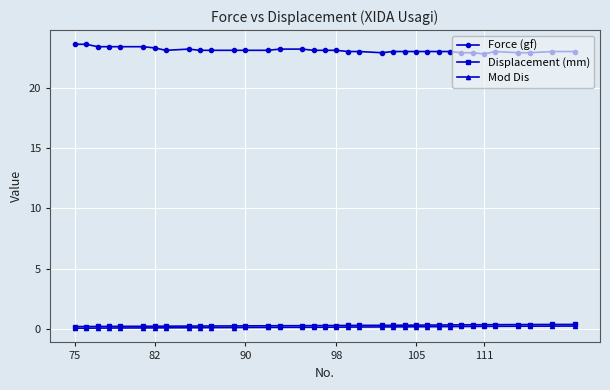

True or false: Force (gf) and Mod Dis cross at least once.

False